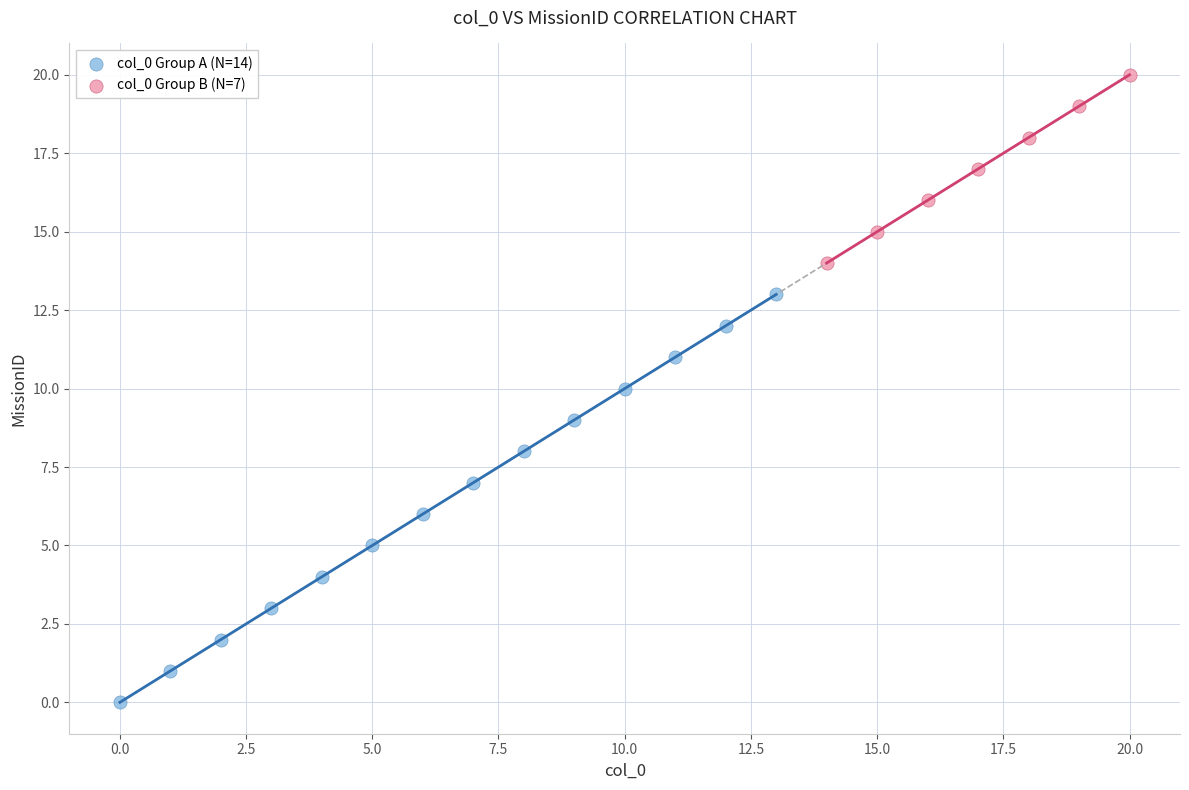

Which series has the widest spread of Y values?

col_0 Group A (N=14)